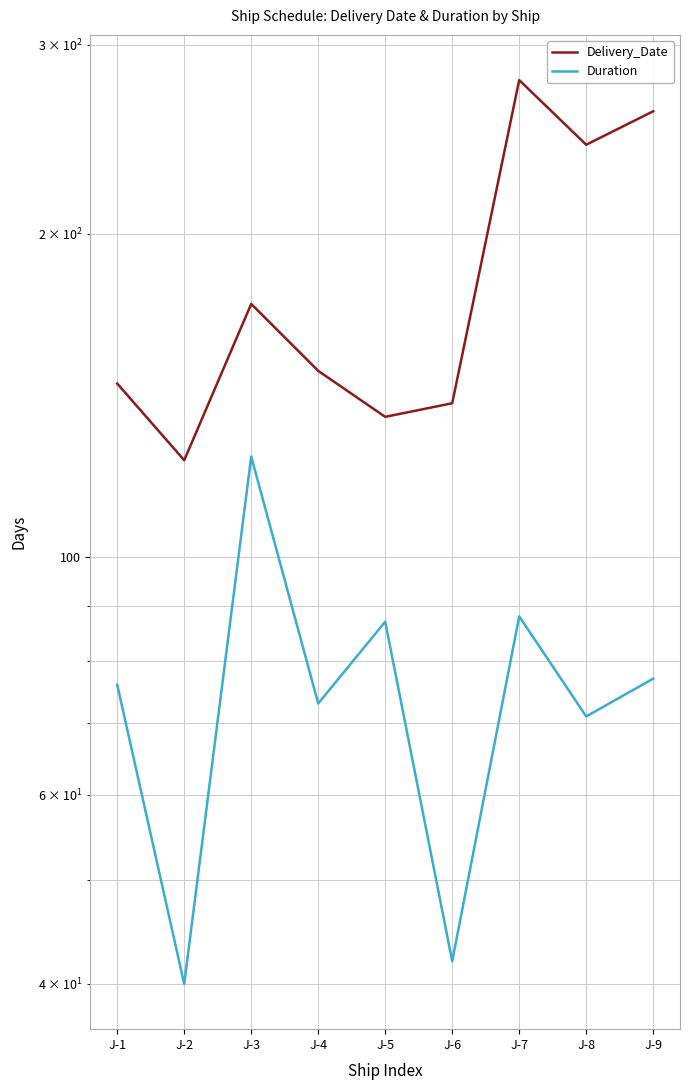

True or false: Duration has more than 0 points higher than both neighbors.

True